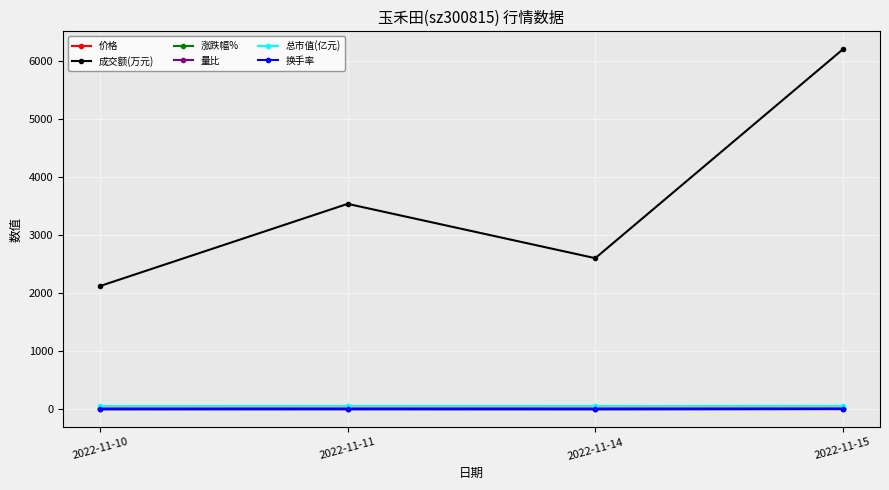

What is the difference between the second highest and second lowest values in the 量比 series?

0.3